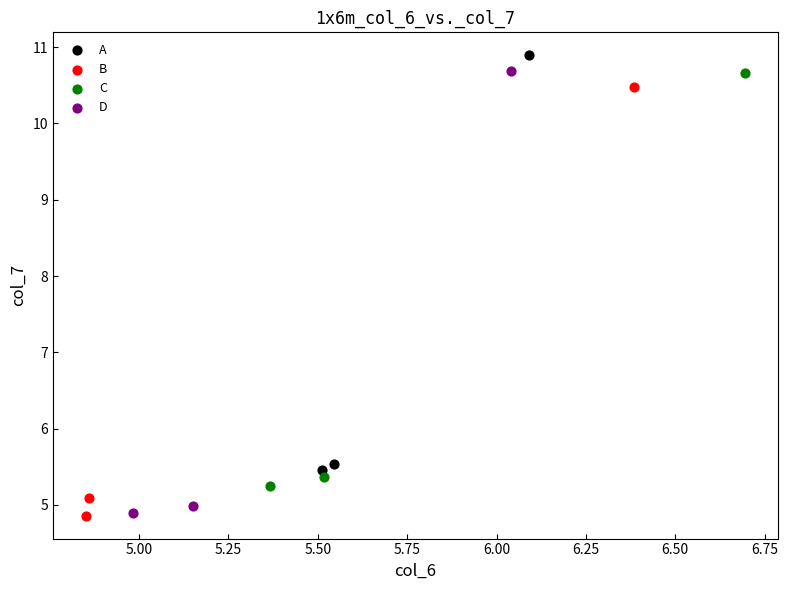

Which series has the largest Y range (max minus min)?

D